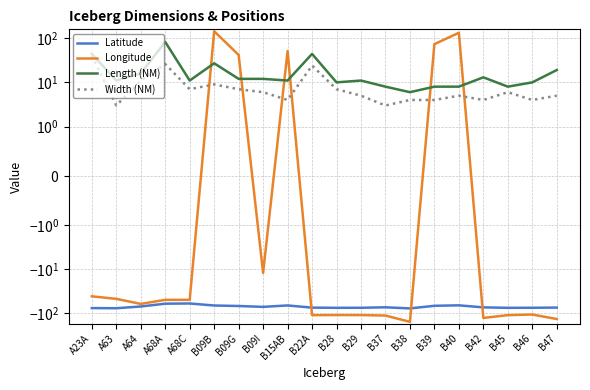

Rank the series at B09G from lowest to highest value.

Latitude, Width (NM), Length (NM), Longitude